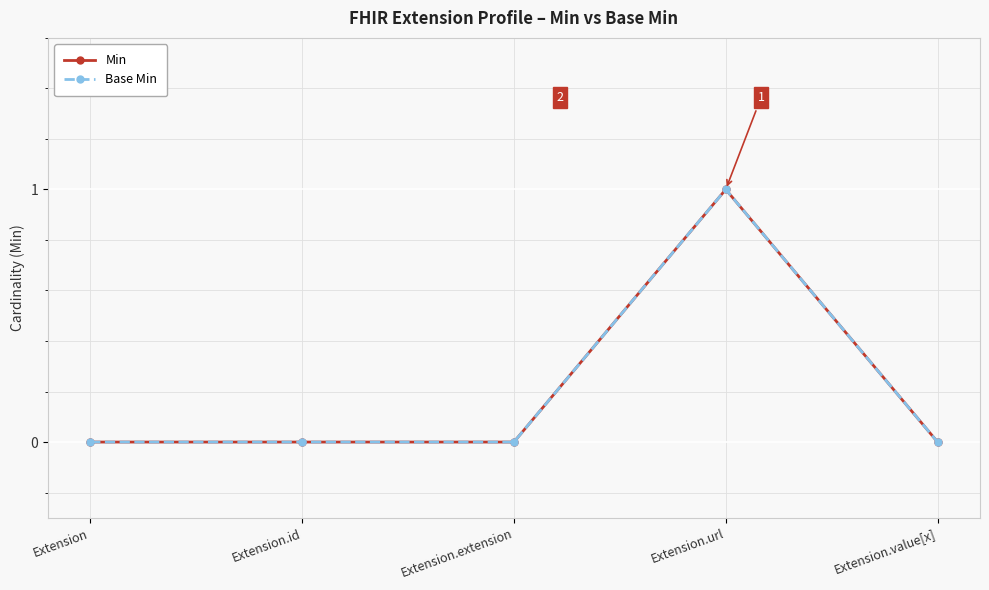

Reading left to right, list all the values displayed in this chart.

Min: 0	0	0	1	0
Base Min: 0	0	0	1	0